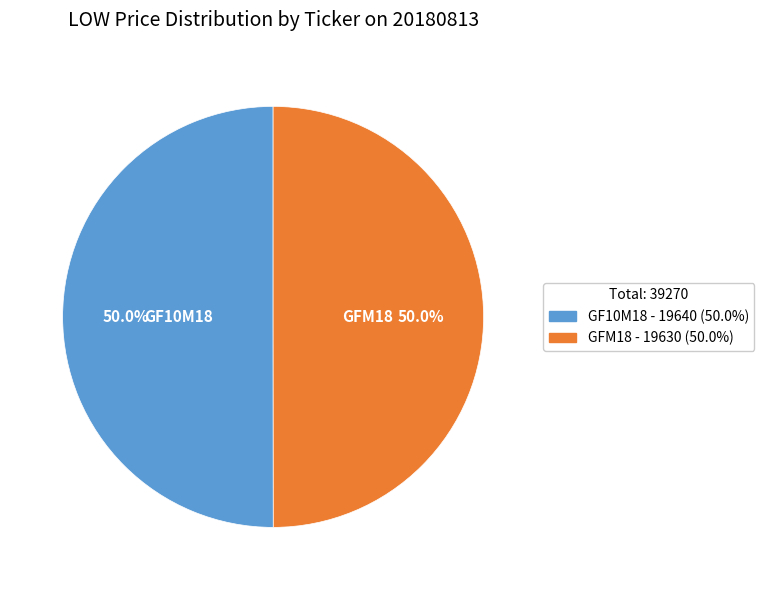

To the nearest percent, what is the average slice percentage?

50%